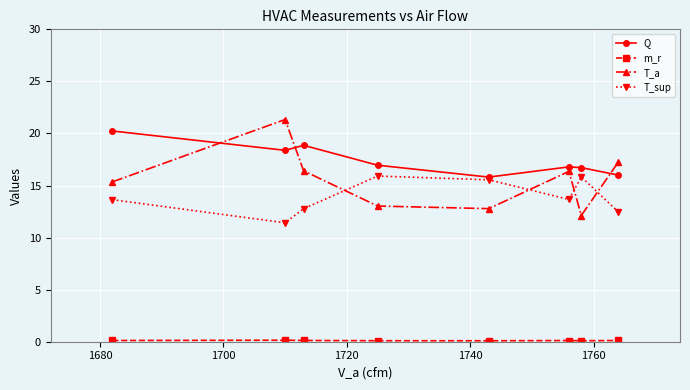

In T_sup, how many points are lower than both neighbors (excluding endpoints)?

2